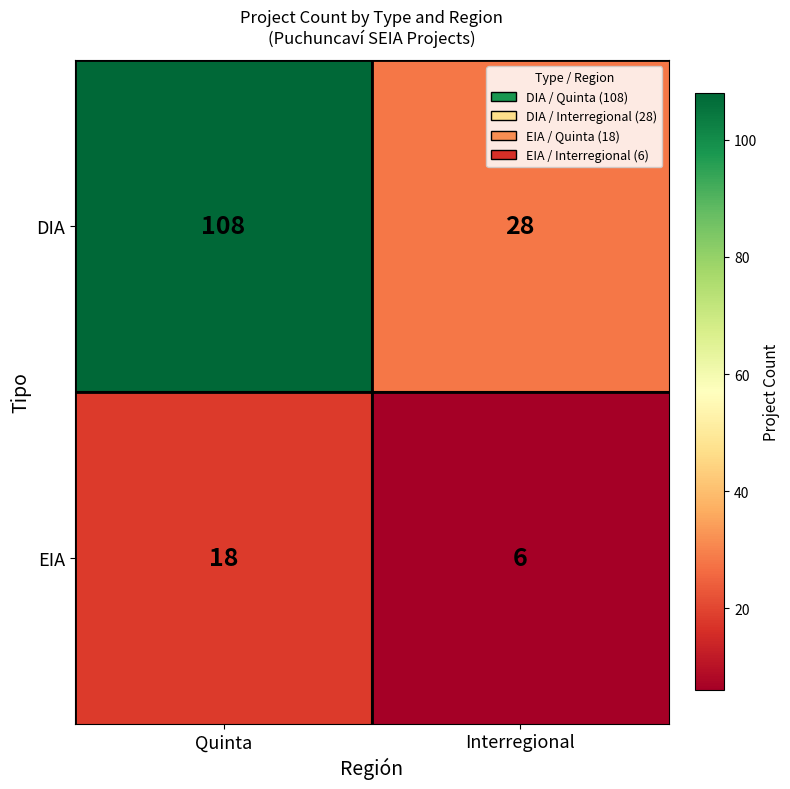

Reading right to left, extract all data points from this chart.

DIA: 28	108
EIA: 6	18